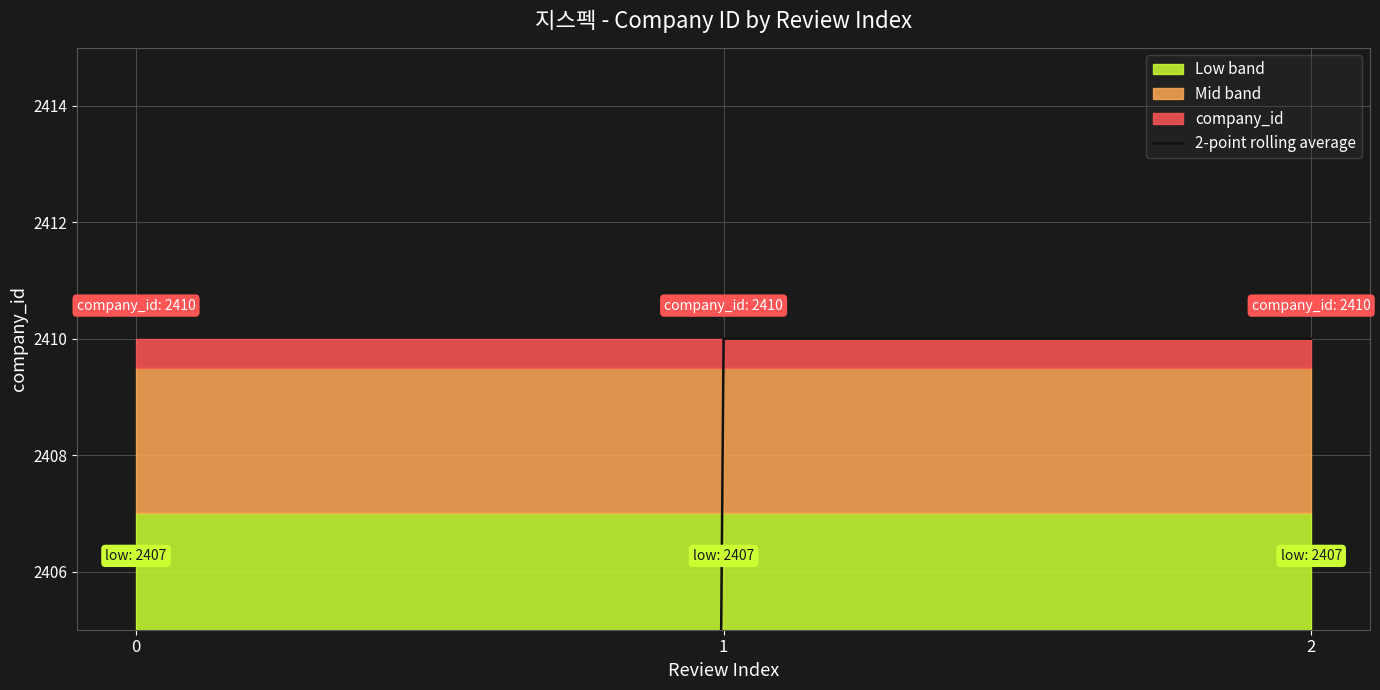

How many values are below 2410?

1